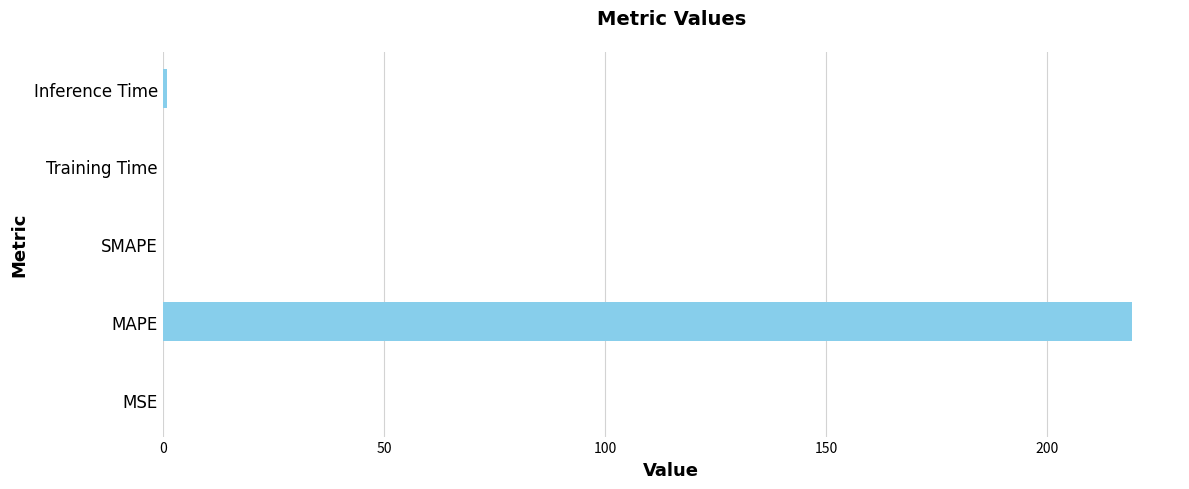

The chart shows a value of 100.2 at SMAPE. True or false?

False